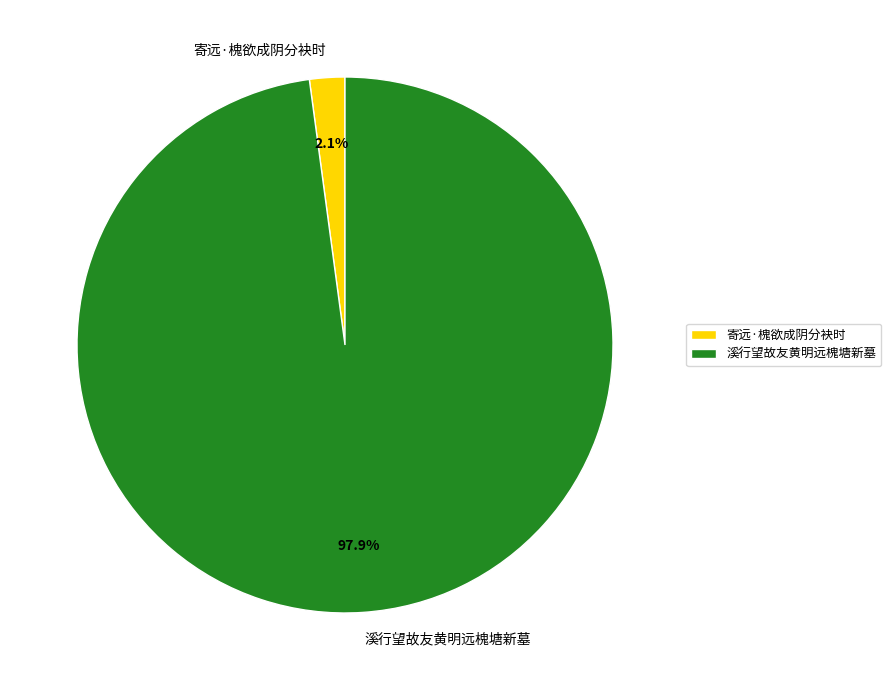

To the nearest percent, what is the difference between the 溪行望故友黄明远槐塘新墓 and 寄远·槐欲成阴分袂时 slice percentages?

96%